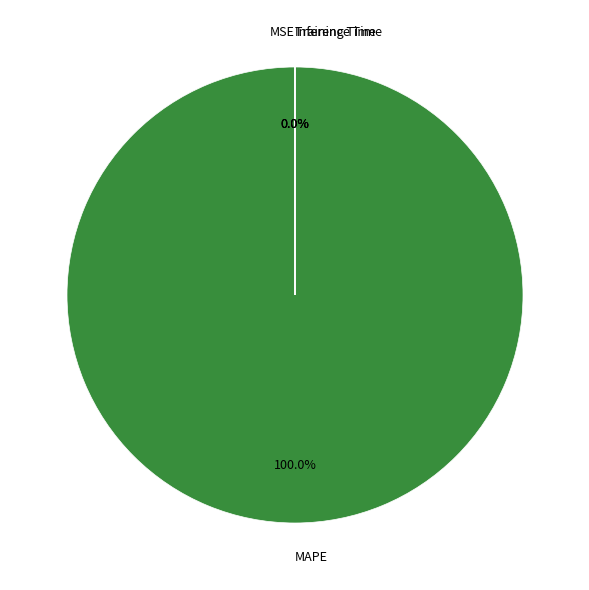

True or false: Training Time accounts for 13% of the total.

False